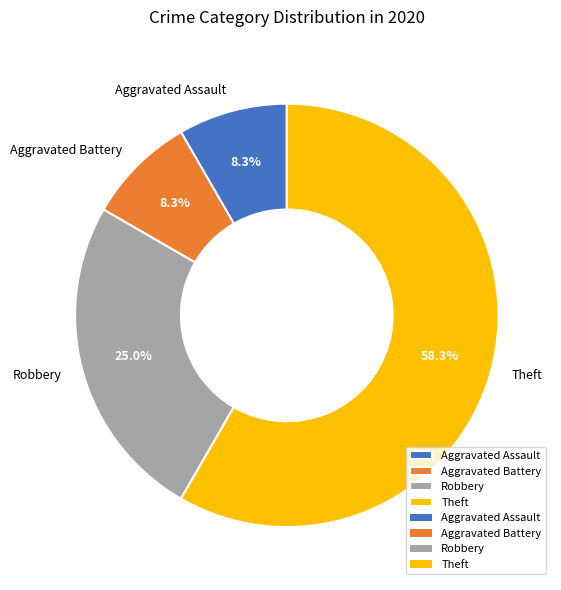

The Theft slice represents 44% of the pie. True or false?

False